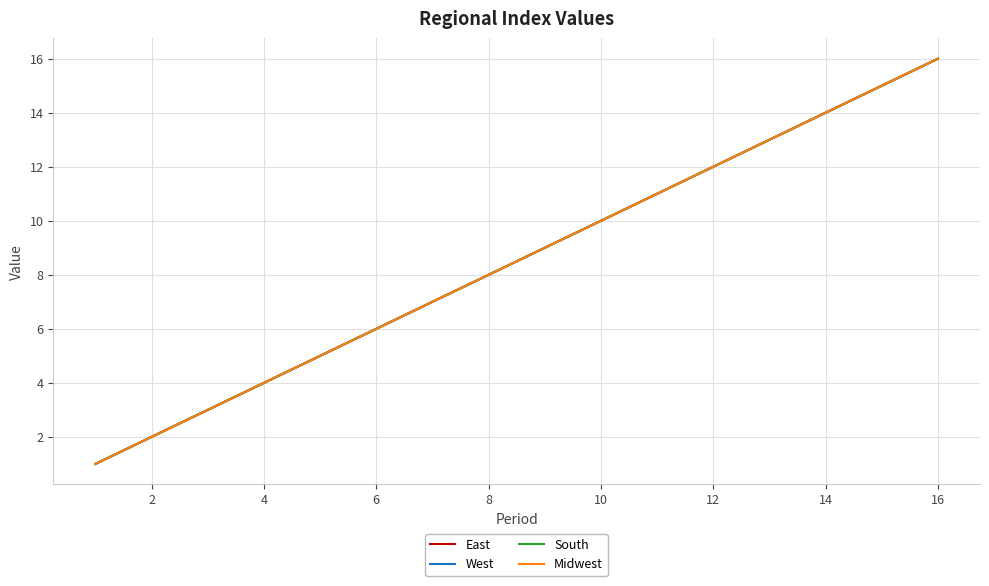

How many lines are shown in the chart?

4